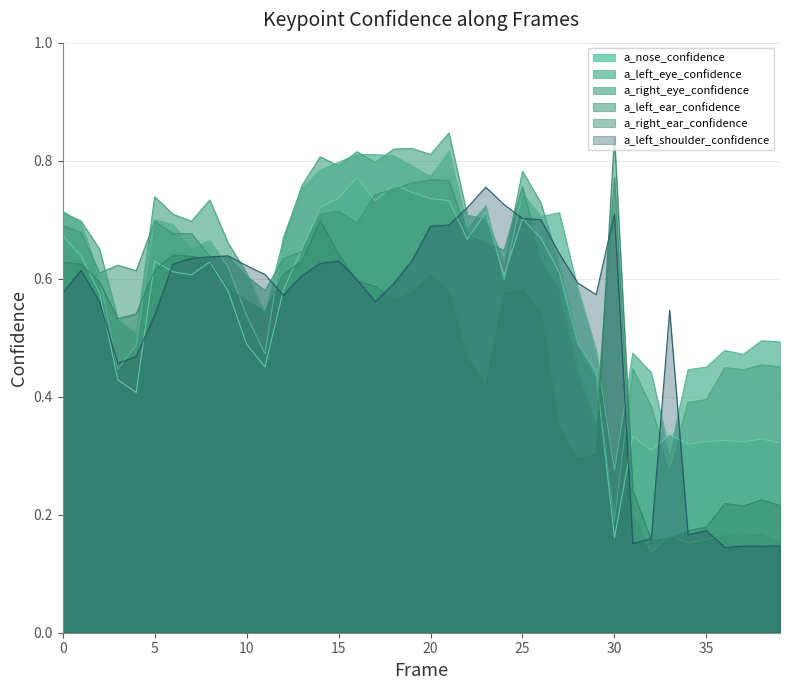

Which series changed the most between 17 and 24?

a_left_eye_confidence